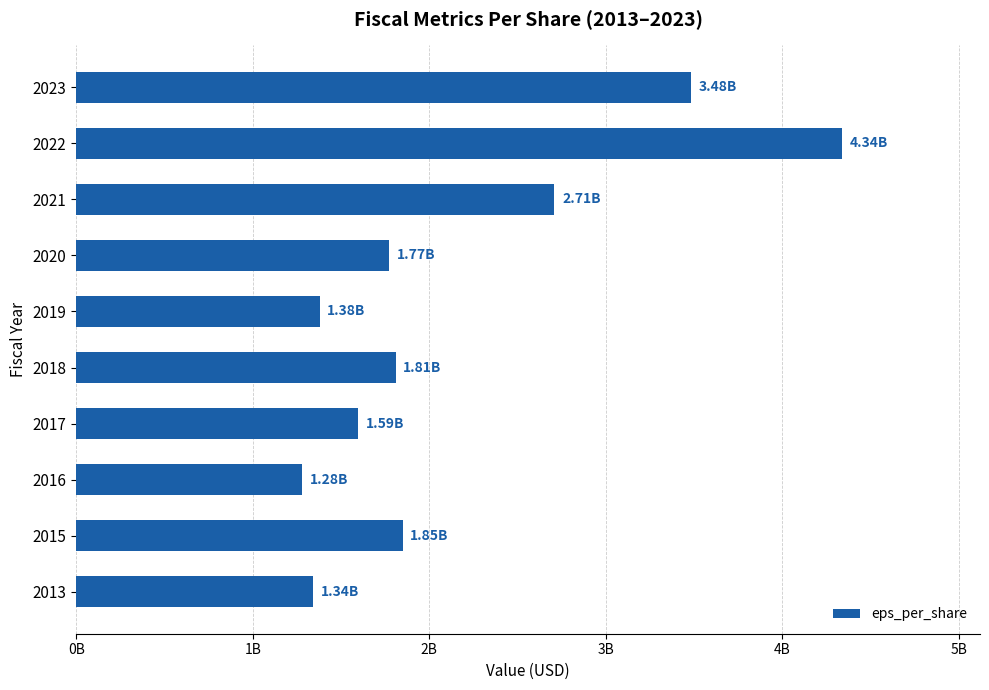

Does the chart contain any negative values?

No